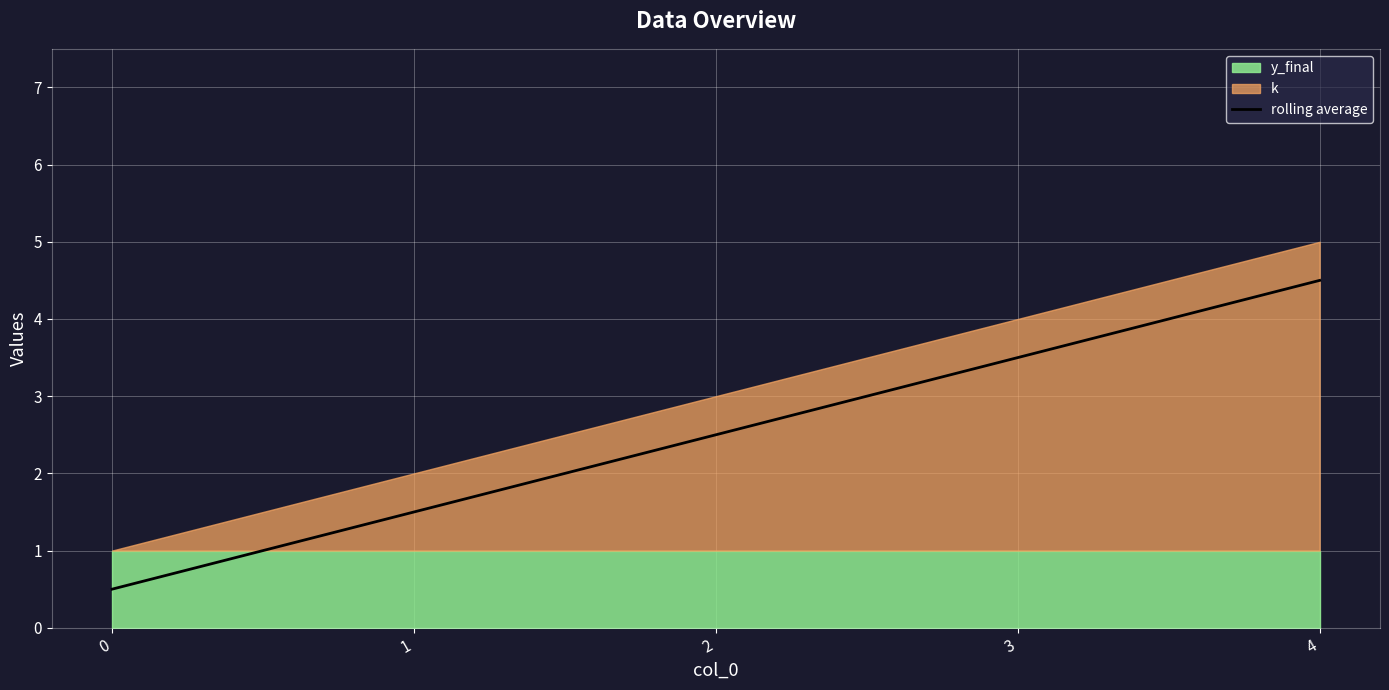

Reading right to left, extract all data points from this chart.

4.5	3.5	2.5	1.5	0.5